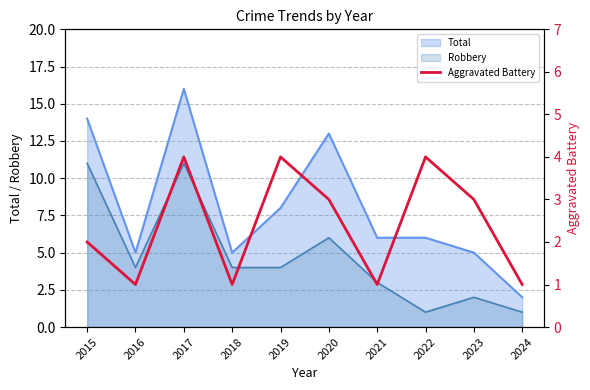

At which label is the value closest to 2?

2015